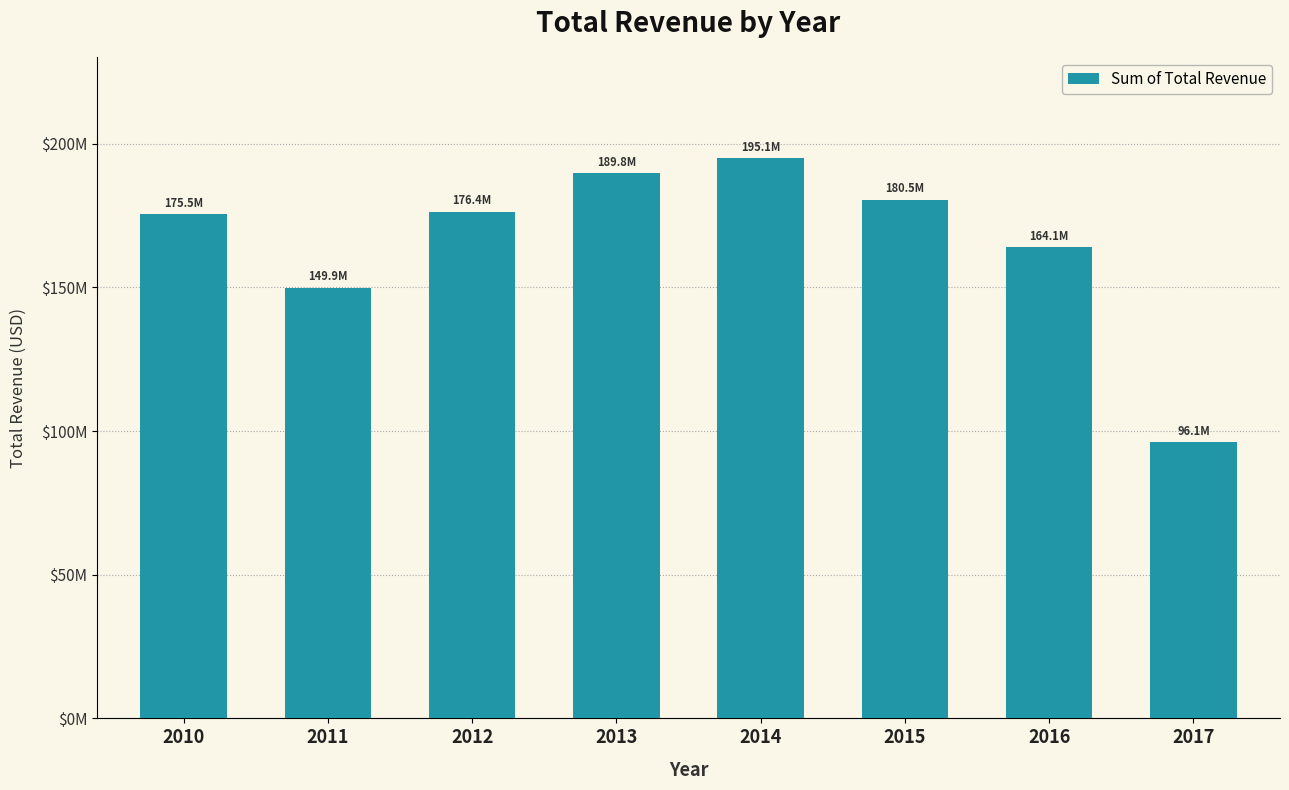

Are the bars horizontal?

No